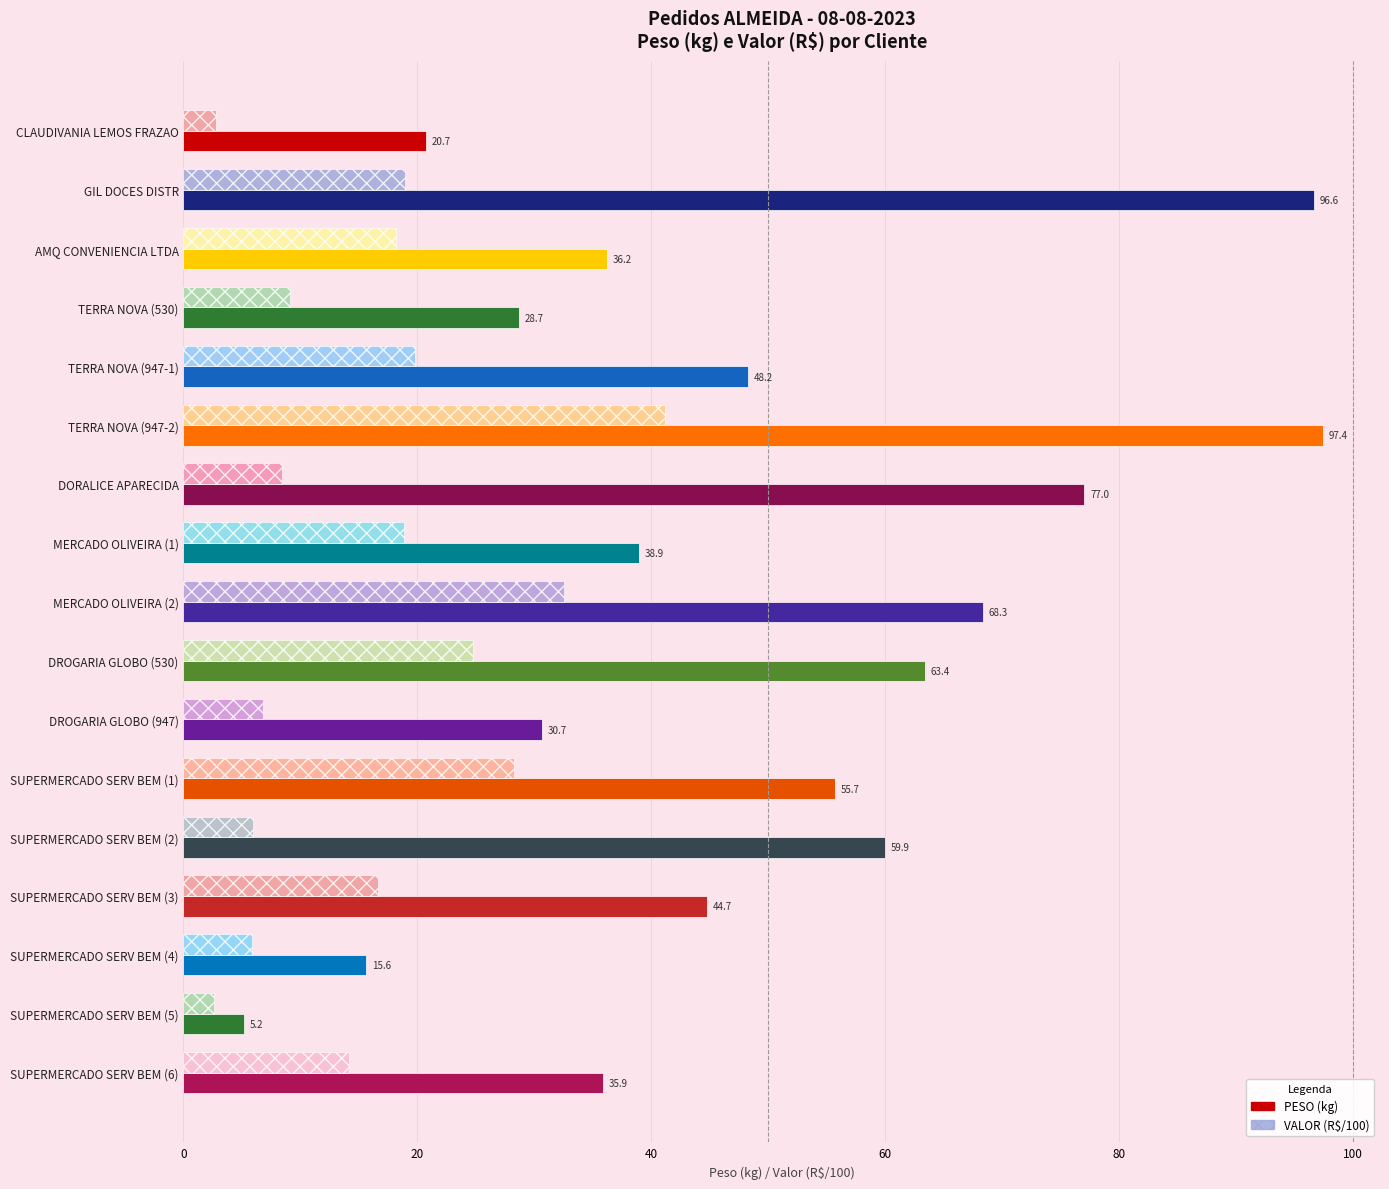

At which category is the sum across all series the highest?

TERRA NOVA (947-2)